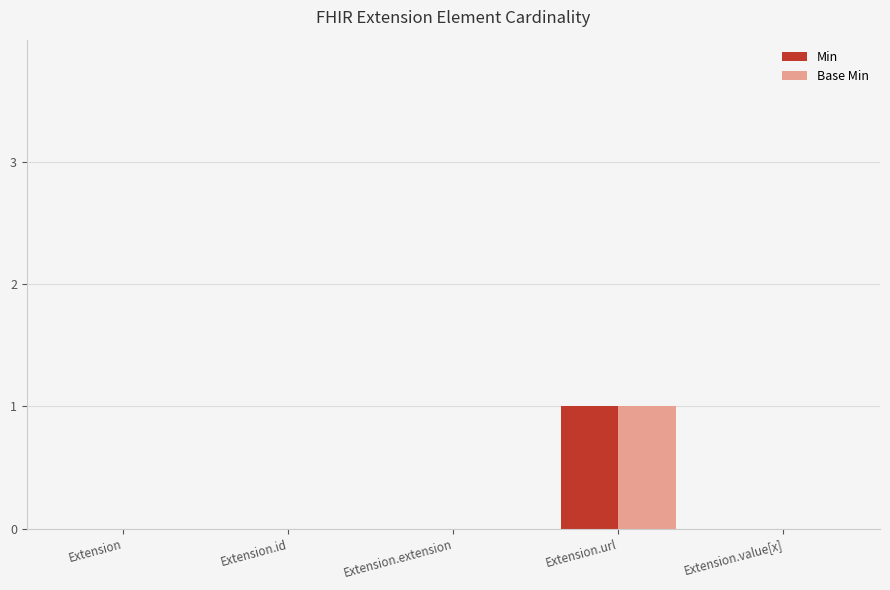

How many series are shown in this chart?

2